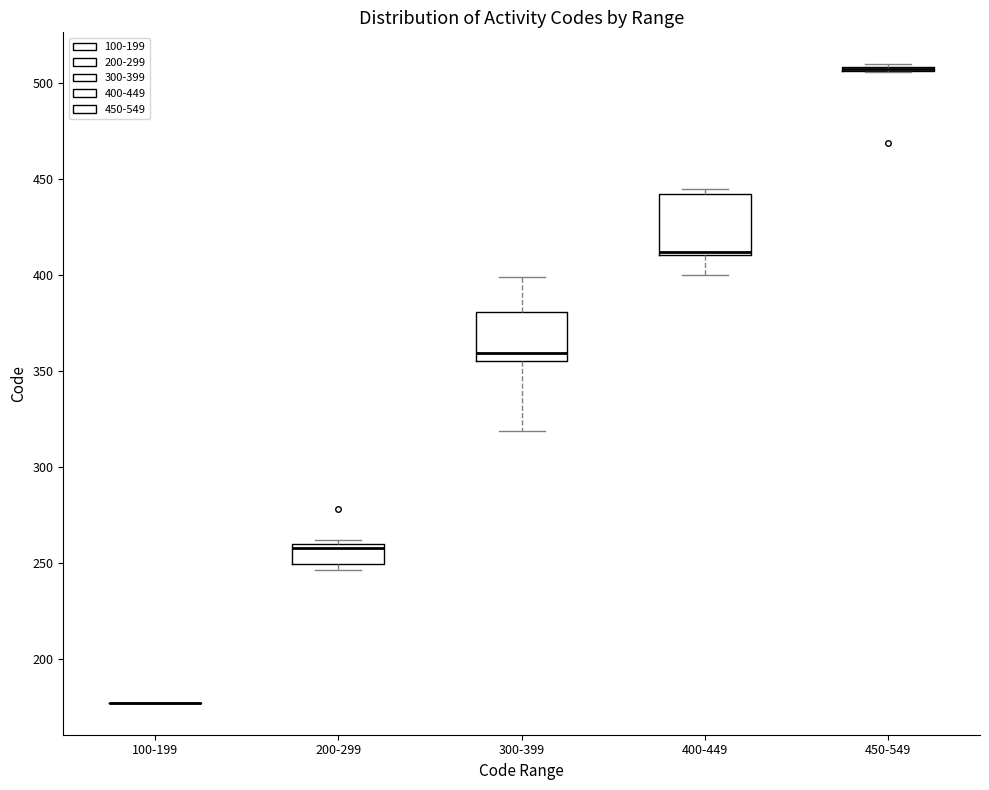

Comparing the boxes themselves (not the whiskers), which one is the tallest?

400-449